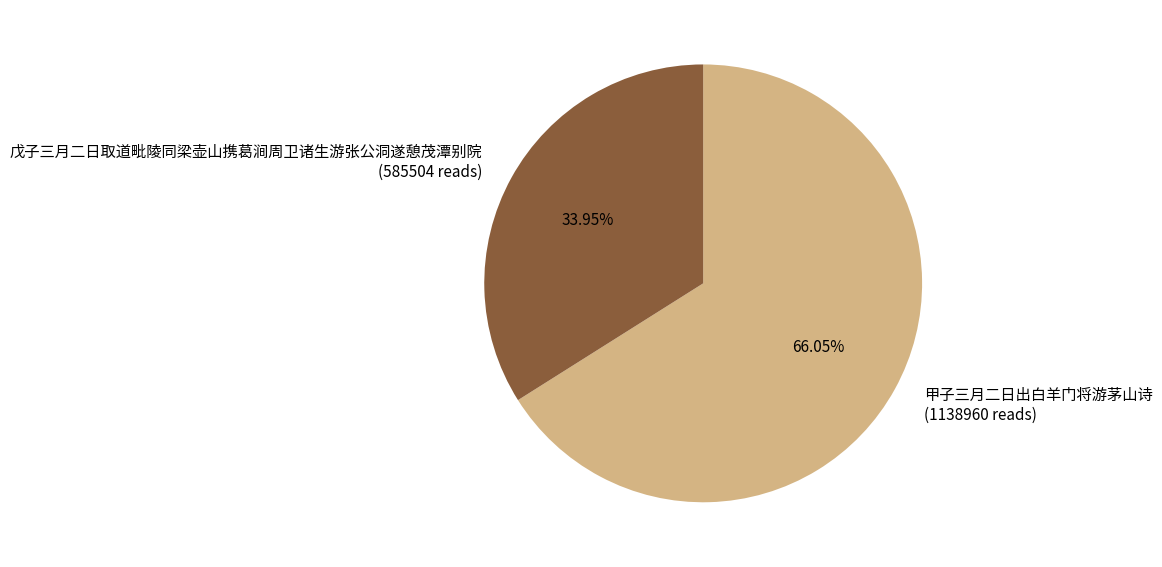

Count the number of slices in the pie.

2